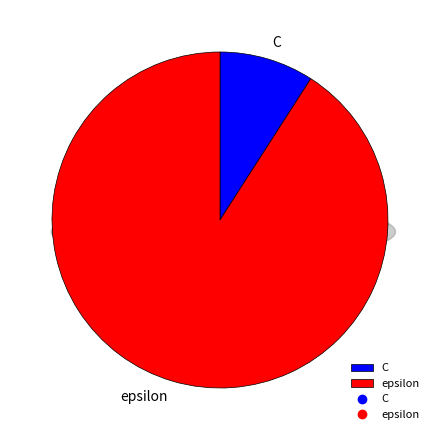

Which slice represents more than half of the pie?

epsilon